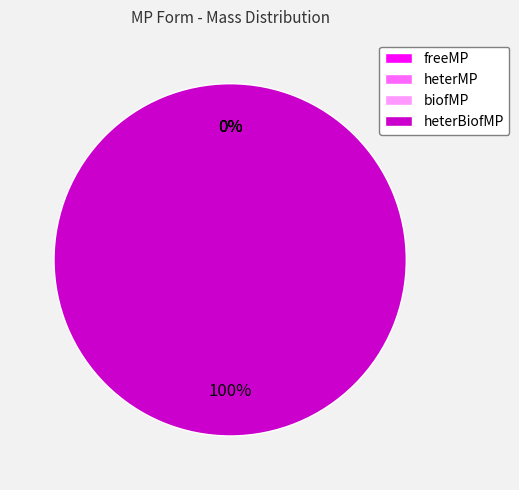

Which slice represents more than half of the pie?

heterBiofMP